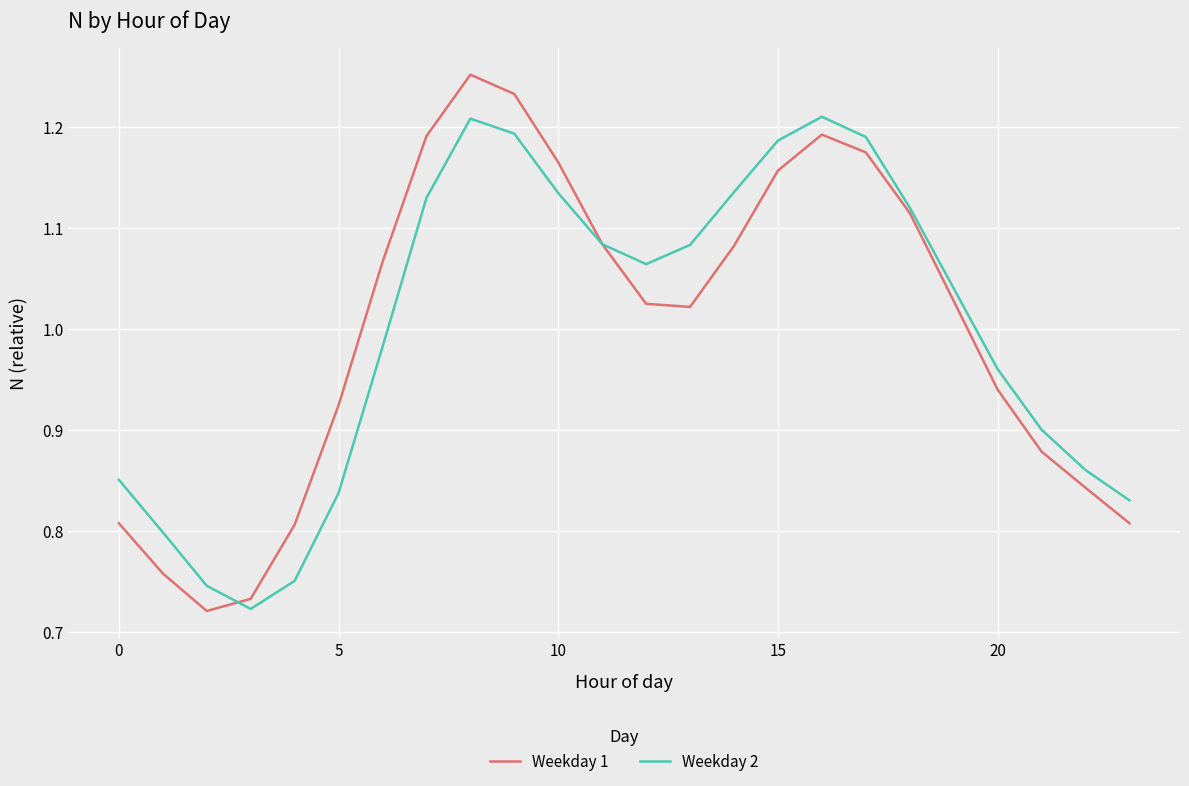

List the series in order of their peak value, highest first.

Weekday 1, Weekday 2